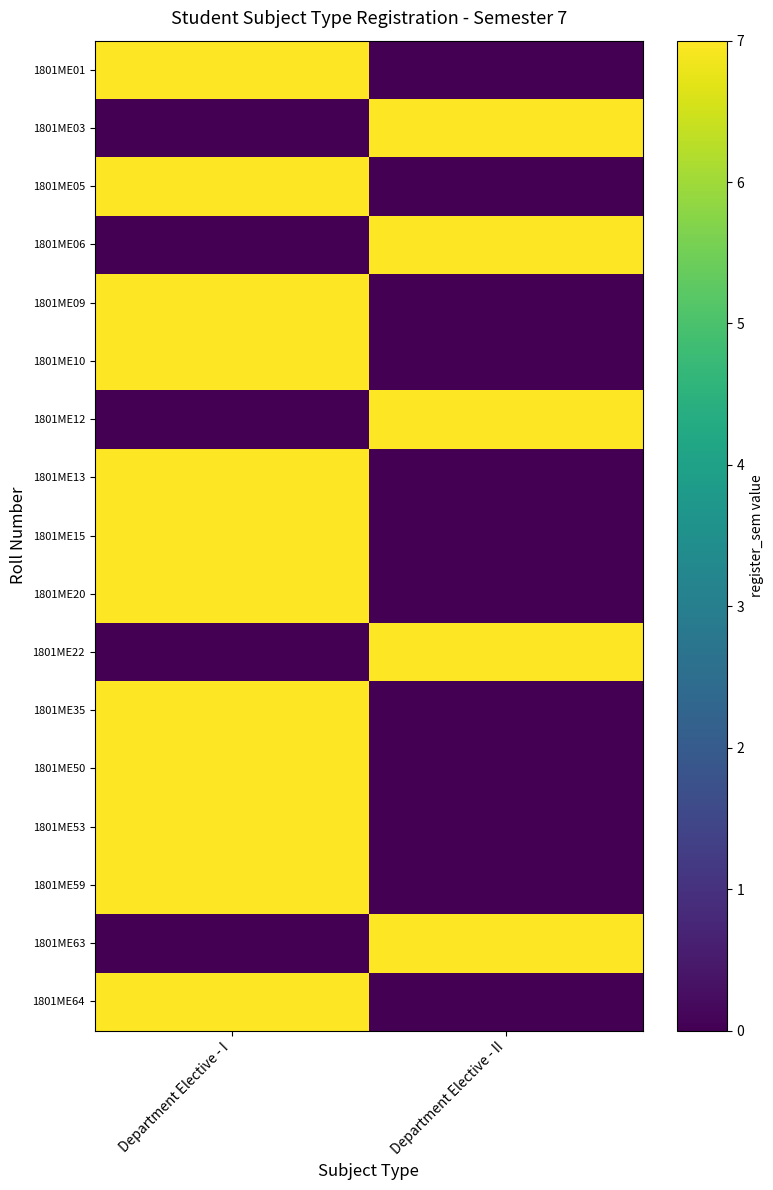

At Department Elective - I, list the series in order from smallest to largest.

1801ME03, 1801ME06, 1801ME12, 1801ME22, 1801ME63, 1801ME01, 1801ME05, 1801ME09, 1801ME10, 1801ME13, 1801ME15, 1801ME20, 1801ME35, 1801ME50, 1801ME53, 1801ME59, 1801ME64